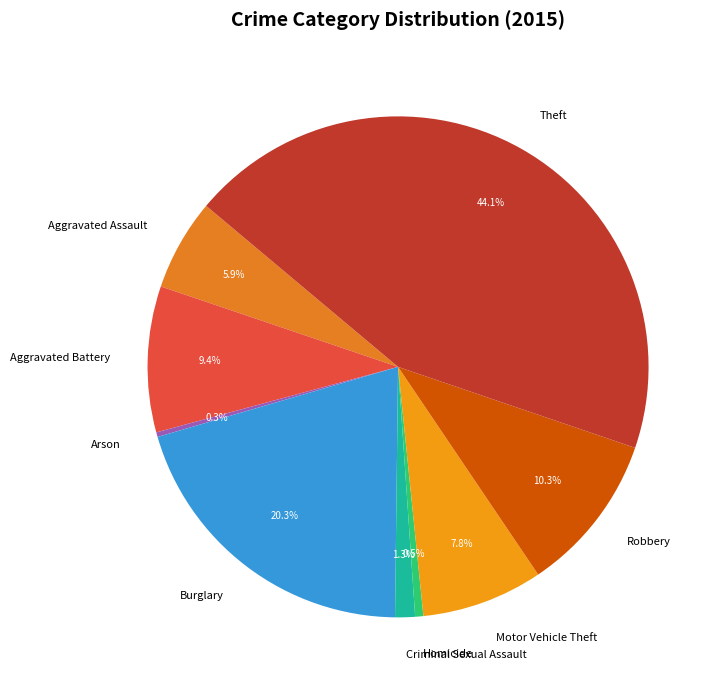

Count the number of slices in the pie.

9